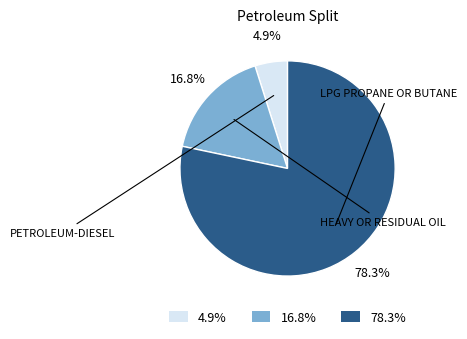

Which category has the biggest portion of the pie?

78.3%